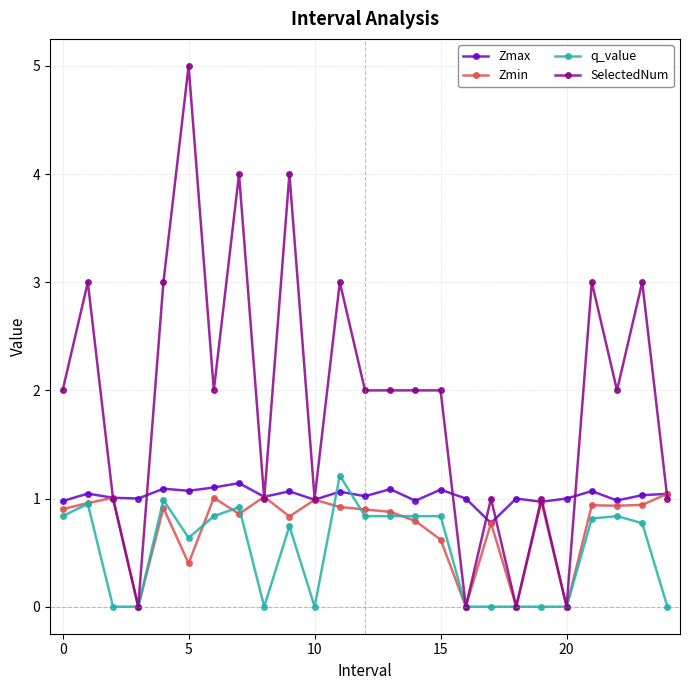

List the series in order of their overall mean, highest first.

SelectedNum, Zmax, Zmin, q_value